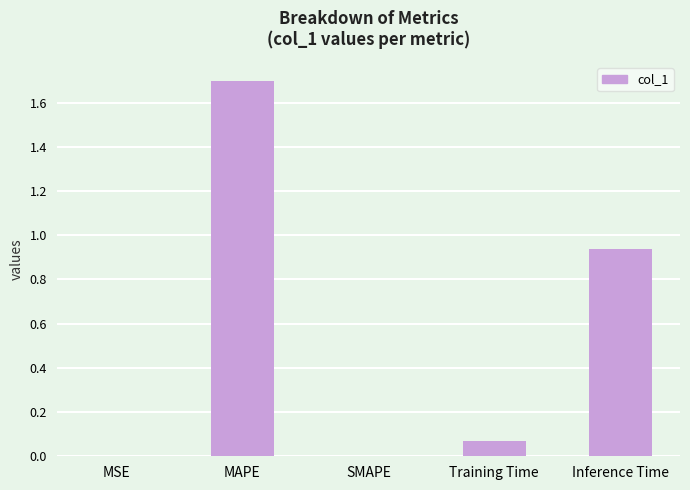

The chart shows a value of 0.9 at MAPE. True or false?

False